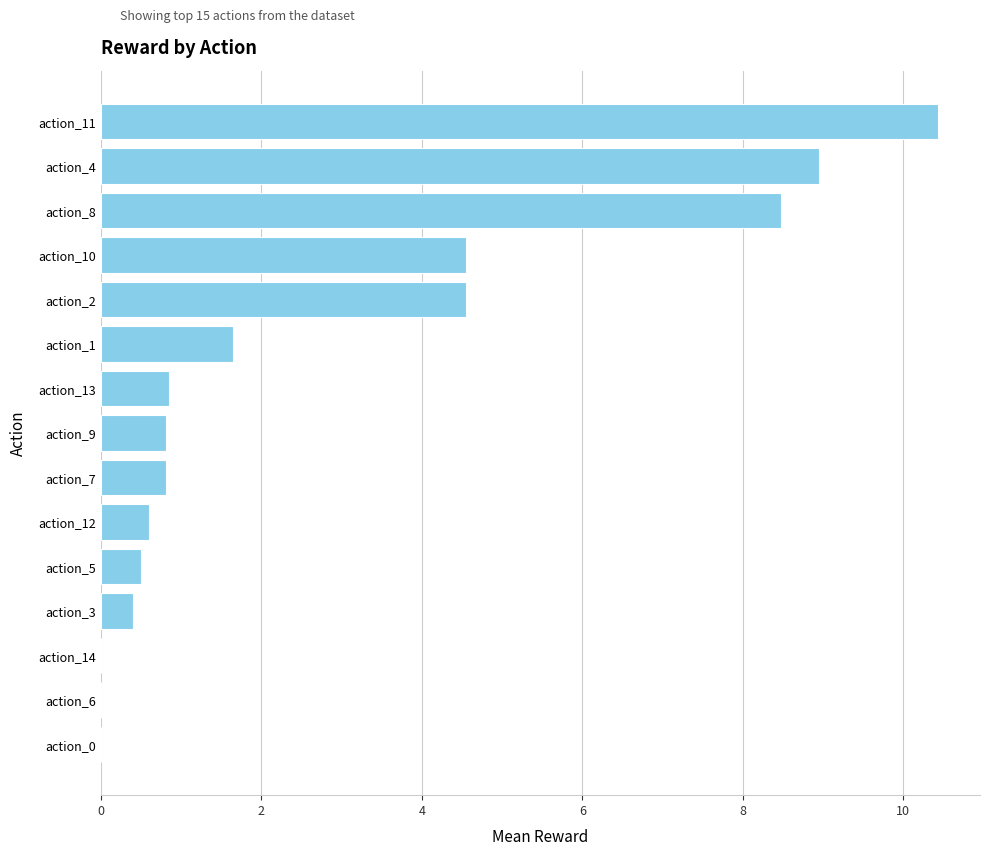

Read the value at action_12.

0.6